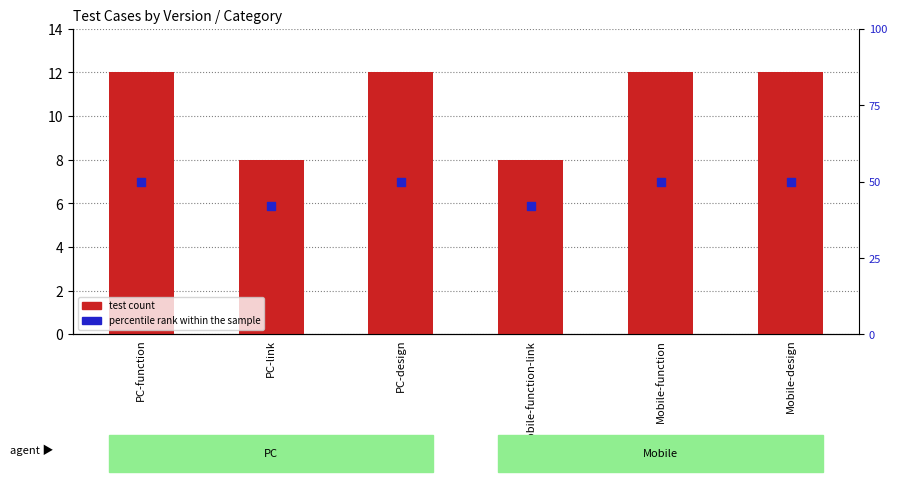

At which category is the sum across all series the highest?

PC-function